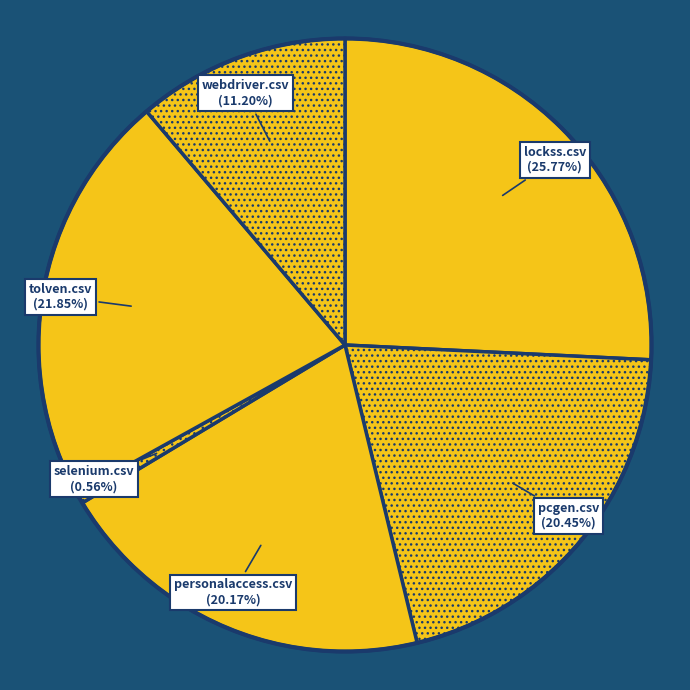

To the nearest percent, what is the average slice percentage?

17%